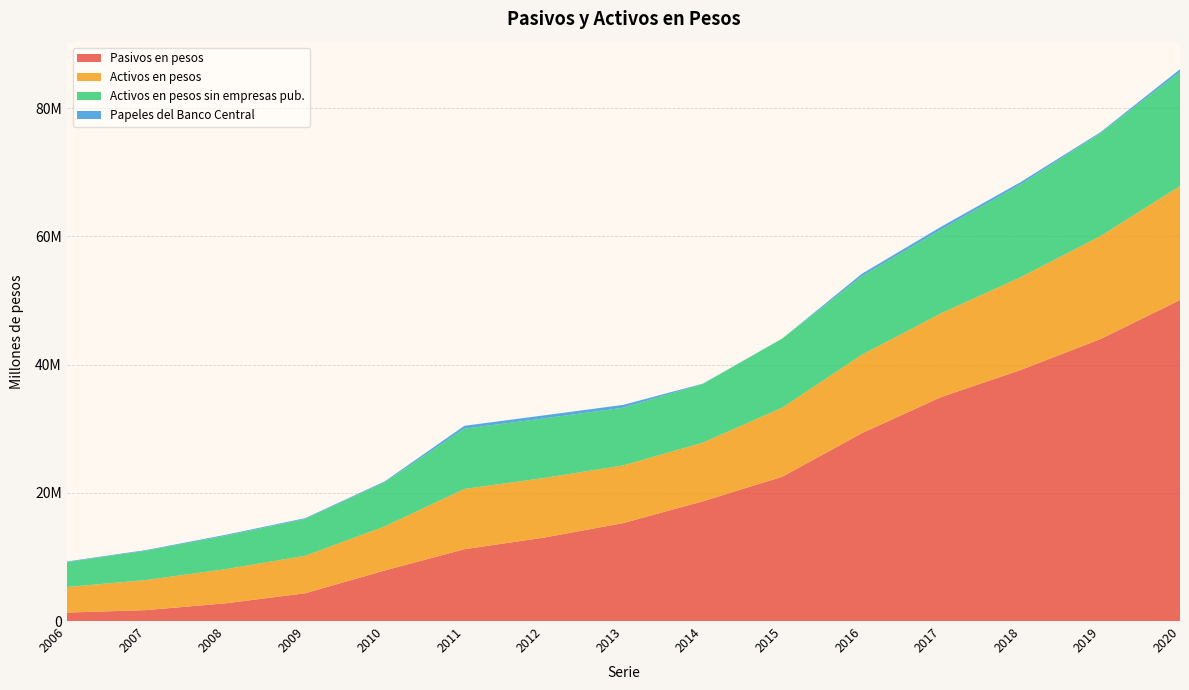

Reading left to right, transcribe all the data shown in this chart.

Pasivos en pesos: 2006=1317575	2007=1704559	2008=2768095	2009=4337895	2010=7889100	2011=11200998	2012=13015967	2013=15285636	2014=18681365	2015=22523188	2016=29317723	2017=34965837	2018=39186492	2019=43997027	2020=50083426
Activos en pesos: 2006=3989793	2007=4699394	2008=5333181	2009=5850344	2010=6885997	2011=9406367	2012=9298488	2013=9000392	2014=9151137	2015=10782887	2016=12236988	2017=13072668	2018=14483242	2019=16063376	2020=17783660
Activos en pesos sin empresas pub.: 2006=3884458	2007=4569733	2008=5210214	2009=5736367	2010=6884775	2011=9406293	2012=9298488	2013=9000392	2014=9151137	2015=10778887	2016=12236988	2017=13072668	2018=14483242	2019=16063376	2020=17783660
Papeles del Banco Central: 2006=90669	2007=107338	2008=144664	2009=129185	2010=135776	2011=444858	2012=474927	2013=444216	2014=58381	2015=10365	2016=395200	2017=437030	2018=363230	2019=152096	2020=441382